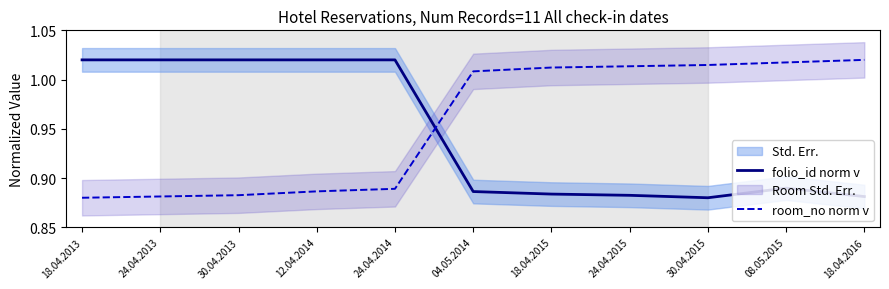

What is the value of the folio_id norm v point at the 6th from the left?

0.9